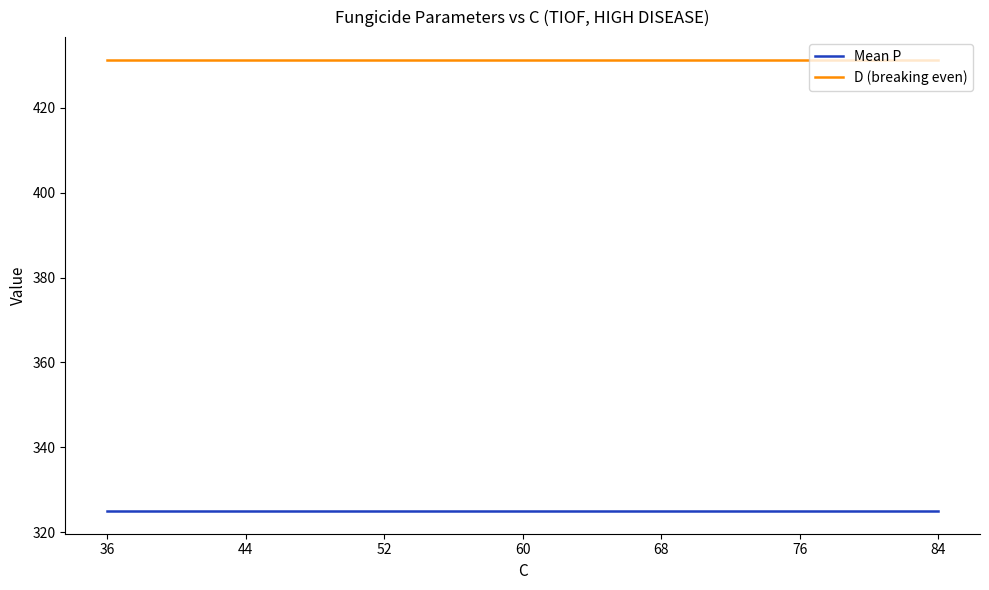

True or false: Mean P and D (breaking even) cross at least once.

False